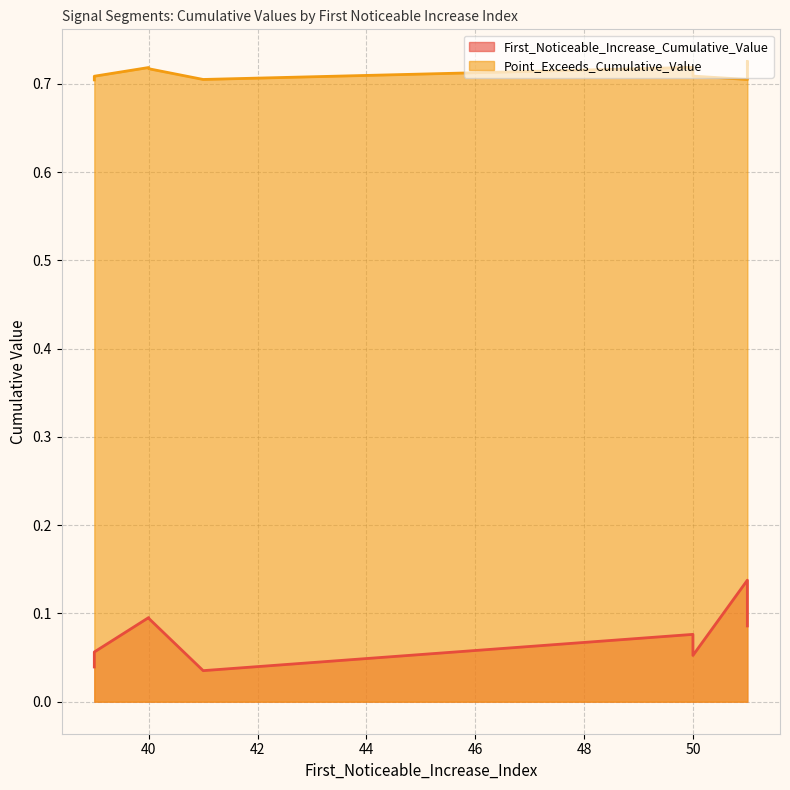

What is the total value across all series at 39?

0.7